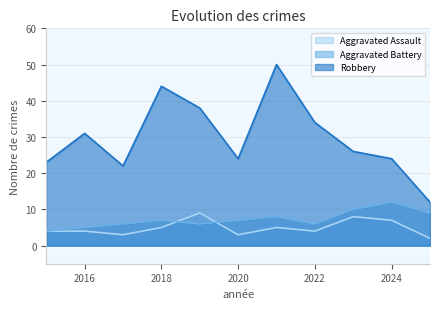

What is the spread (max minus min) of values at 2023?

18